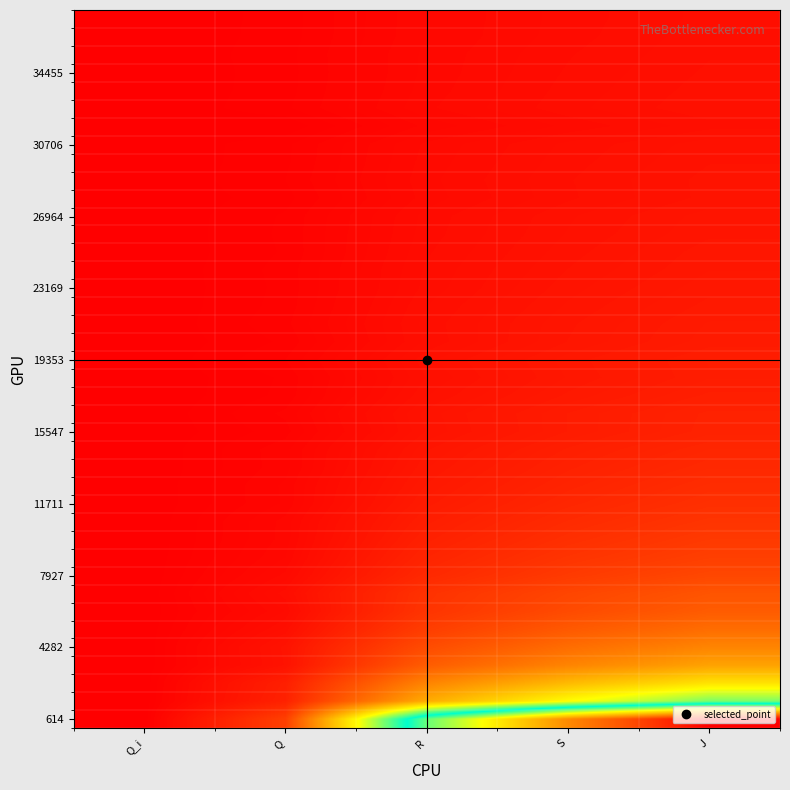

What is the spread (max minus min) of values at J?

0.1